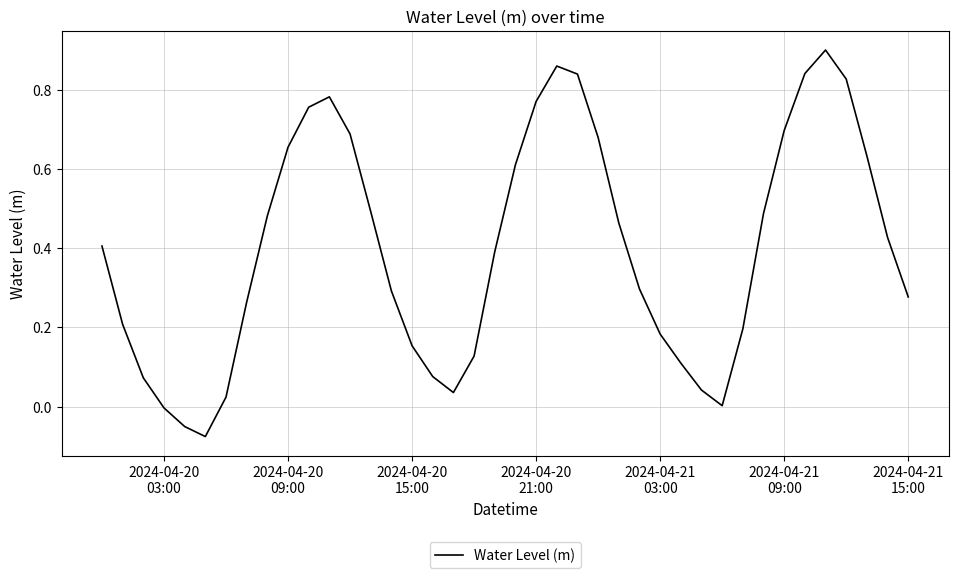

How many lines are shown in the chart?

1